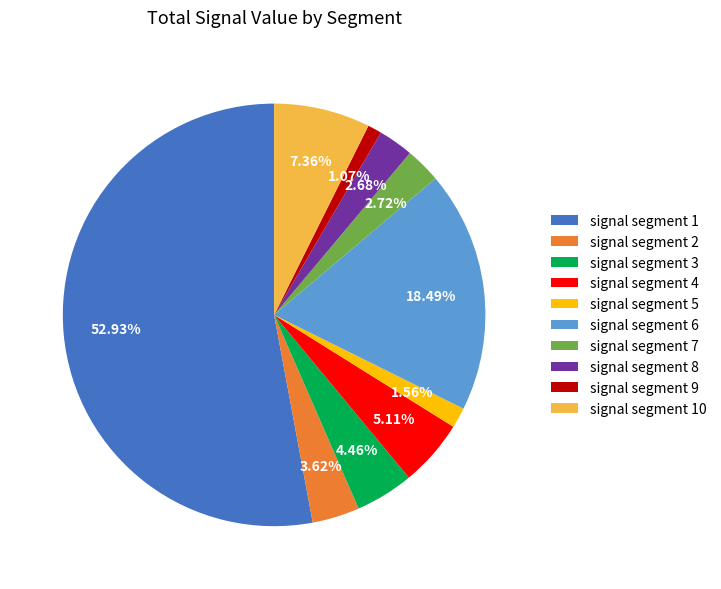

Is there any slice that represents more than half of the pie?

Yes